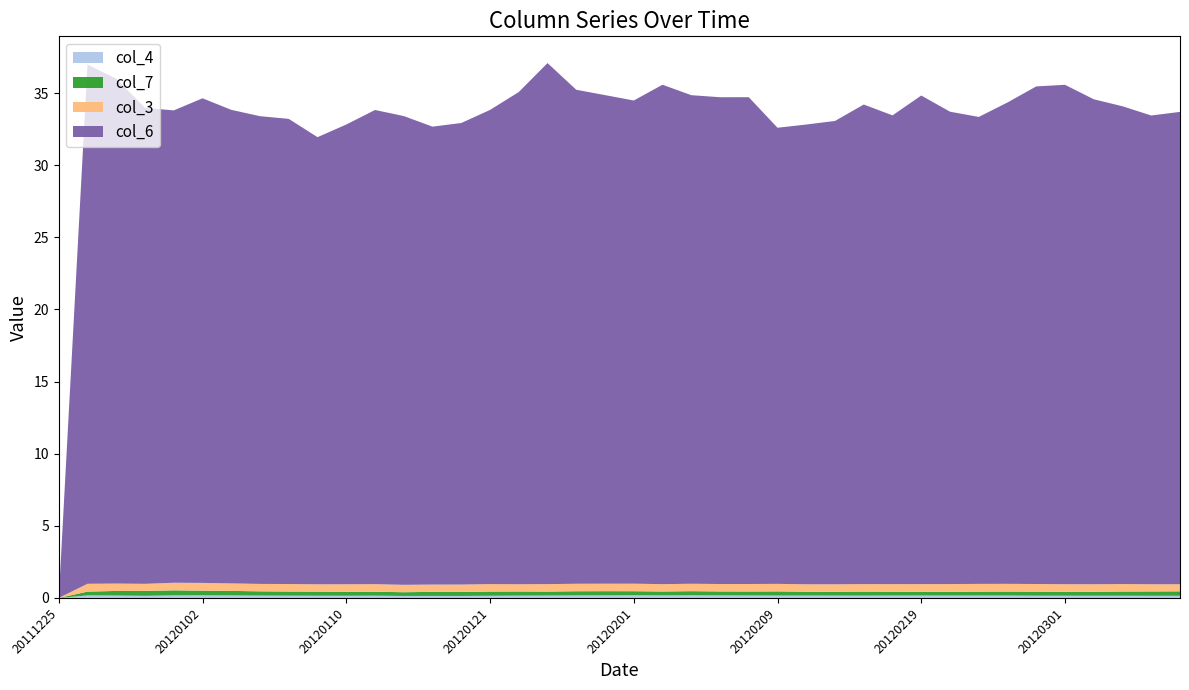

Reading right to left, list all the values displayed in this chart.

col_4: 20120309=0.1	20120307=0.1	20120305=0.2	20120303=0.2	20120301=0.2	20120229=0.2	20120223=0.2	20120222=0.2	20120220=0.2	20120219=0.2	20120217=0.2	20120215=0.2	20120214=0.2	20120210=0.2	20120209=0.2	20120207=0.2	20120206=0.2	20120204=0.2	20120203=0.2	20120201=0.2	20120130=0.2	20120127=0.2	20120125=0.2	20120123=0.2	20120121=0.1	20120118=0.1	20120116=0.1	20120114=0.1	20120111=0.2	20120110=0.2	20120108=0.2	20120107=0.2	20120106=0.2	20120103=0.2	20120102=0.2	20111231=0.2	20111229=0.1	20111228=0.2	20111226=0.2	20111225=0.0
col_7: 20120309=0.3	20120307=0.3	20120305=0.3	20120303=0.3	20120301=0.3	20120229=0.3	20120223=0.3	20120222=0.3	20120220=0.3	20120219=0.3	20120217=0.3	20120215=0.3	20120214=0.3	20120210=0.3	20120209=0.3	20120207=0.3	20120206=0.3	20120204=0.3	20120203=0.3	20120201=0.3	20120130=0.3	20120127=0.3	20120125=0.3	20120123=0.3	20120121=0.3	20120118=0.3	20120116=0.3	20120114=0.3	20120111=0.3	20120110=0.3	20120108=0.3	20120107=0.3	20120106=0.3	20120103=0.3	20120102=0.3	20111231=0.4	20111229=0.3	20111228=0.3	20111226=0.3	20111225=0.0
col_3: 20120309=0.5	20120307=0.5	20120305=0.5	20120303=0.5	20120301=0.5	20120229=0.5	20120223=0.5	20120222=0.5	20120220=0.5	20120219=0.5	20120217=0.5	20120215=0.5	20120214=0.5	20120210=0.5	20120209=0.5	20120207=0.5	20120206=0.5	20120204=0.5	20120203=0.5	20120201=0.5	20120130=0.5	20120127=0.5	20120125=0.5	20120123=0.5	20120121=0.5	20120118=0.5	20120116=0.5	20120114=0.5	20120111=0.5	20120110=0.5	20120108=0.5	20120107=0.5	20120106=0.5	20120103=0.5	20120102=0.5	20111231=0.5	20111229=0.5	20111228=0.5	20111226=0.5	20111225=0.0
col_6: 20120309=32.8	20120307=32.5	20120305=33.1	20120303=33.6	20120301=34.6	20120229=34.5	20120223=33.4	20120222=32.4	20120220=32.8	20120219=33.9	20120217=32.5	20120215=33.2	20120214=32.1	20120210=31.9	20120209=31.6	20120207=33.8	20120206=33.8	20120204=33.9	20120203=34.6	20120201=33.5	20120130=33.9	20120127=34.2	20120125=36.1	20120123=34.1	20120121=32.9	20120118=32.0	20120116=31.8	20120114=32.5	20120111=32.9	20120110=31.9	20120108=31.0	20120107=32.2	20120106=32.4	20120103=32.8	20120102=33.6	20111231=32.8	20111229=33.0	20111228=35.0	20111226=36.0	20111225=0.0